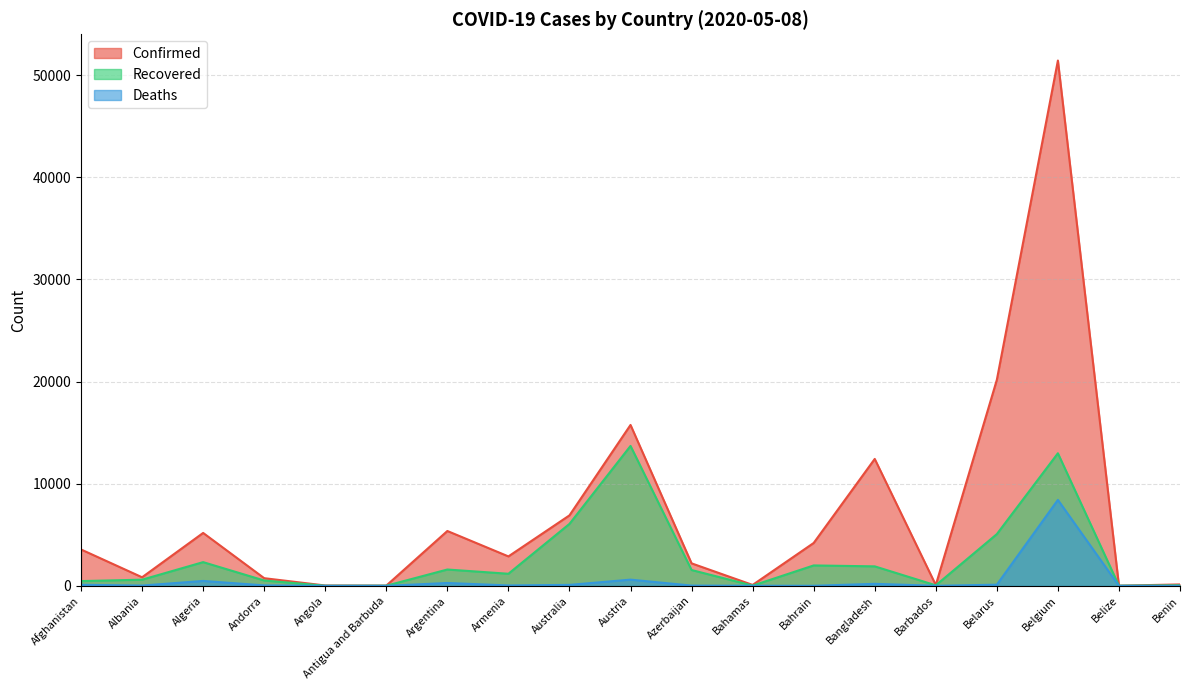

Where is the first local minimum for Recovered?

Angola